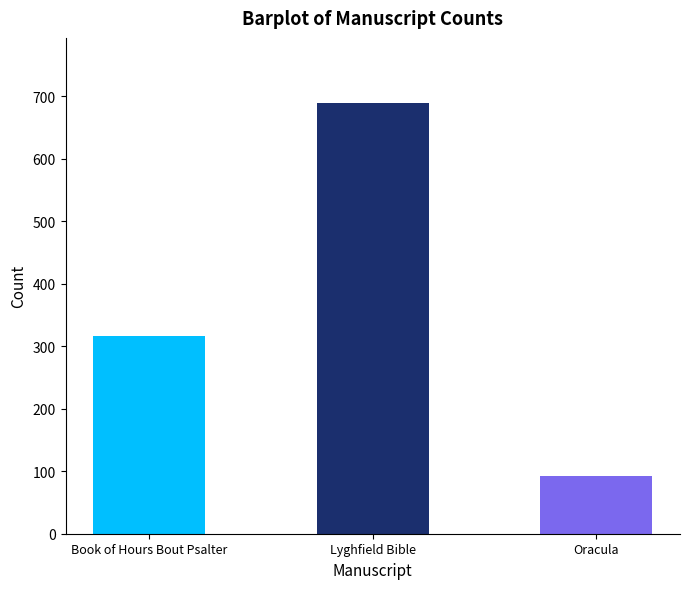

List the labels in order of value, smallest first.

Oracula, Book of Hours Bout Psalter, Lyghfield Bible